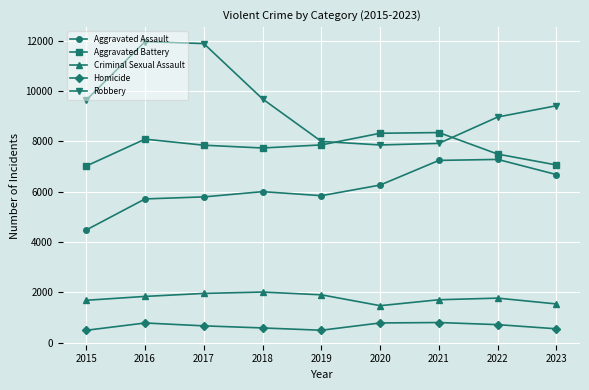

Count the number of categories in the chart.

9